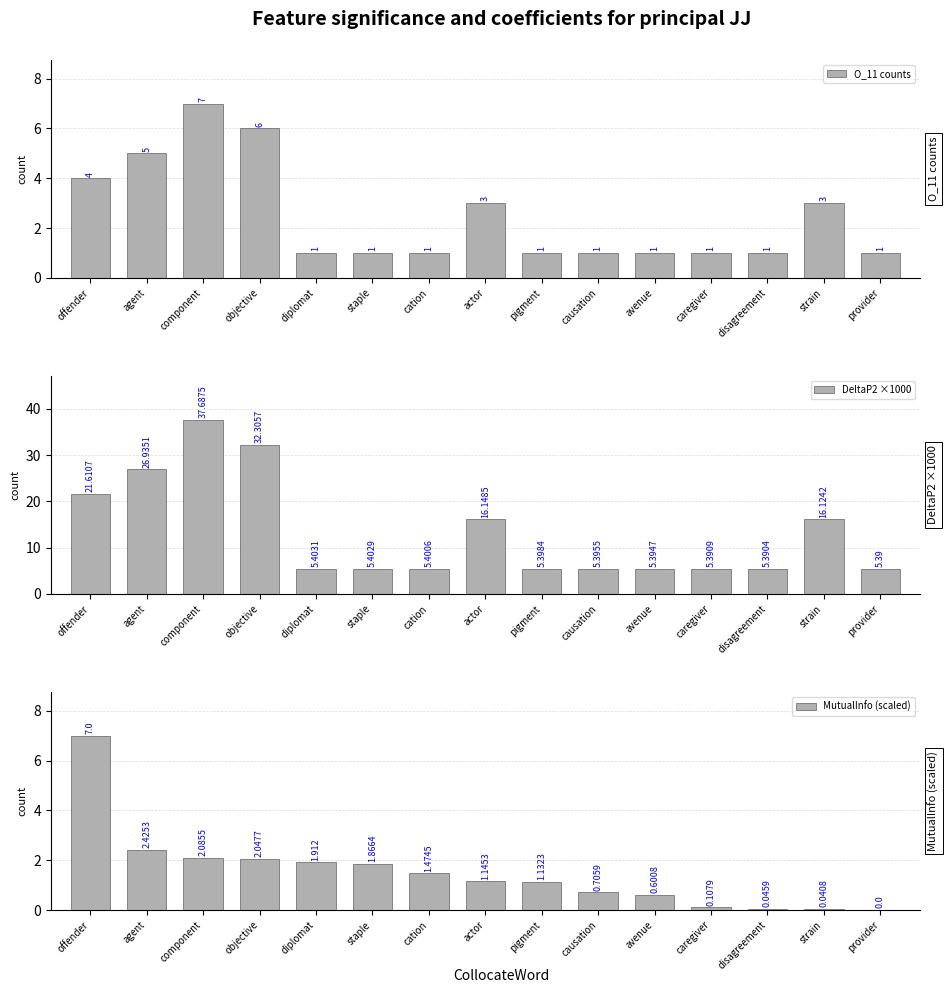

Is the value of DeltaP2 ×1000 at offender greater than the value of O_11 counts at staple?

Yes